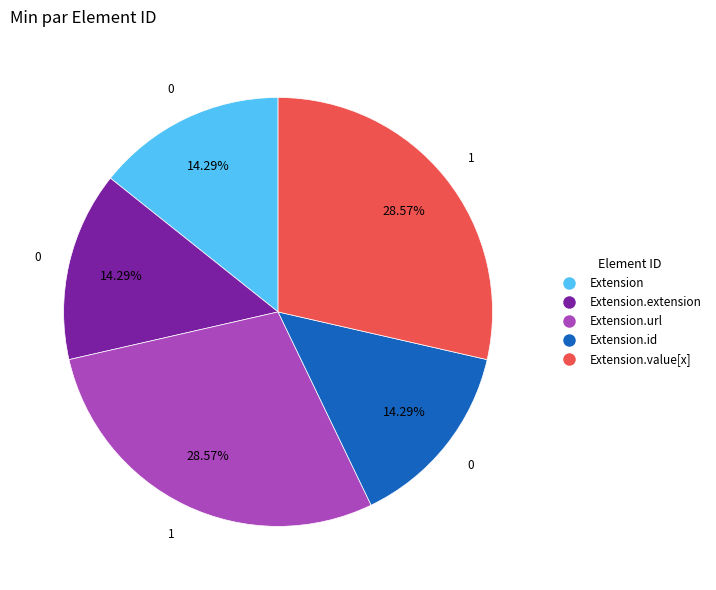

Approximately how many times larger is the value at Extension.extension compared to Extension.value[x]?

0.5